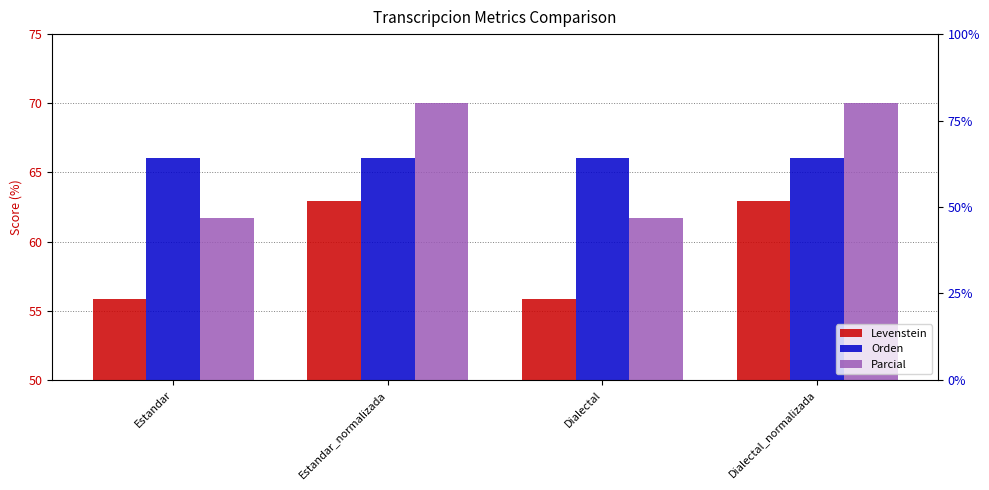

What position from the right is Estandar?

4